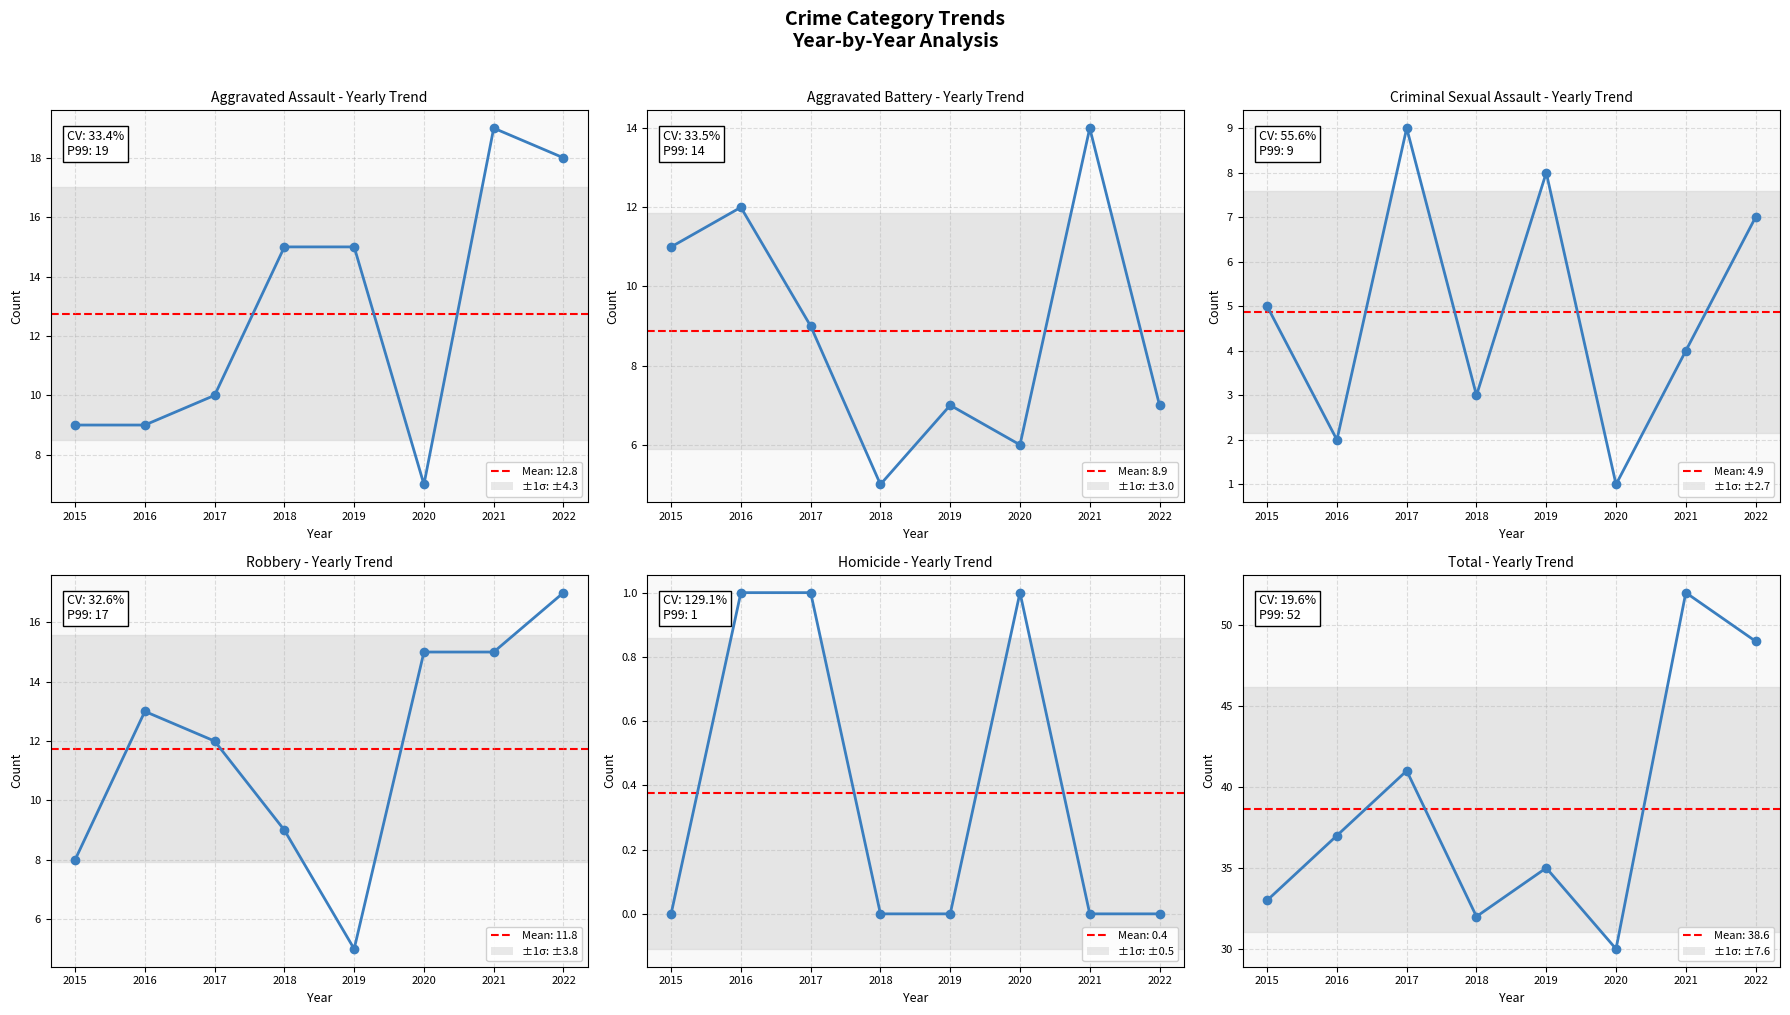

At which label does Aggravated Battery first exceed 9?

2015